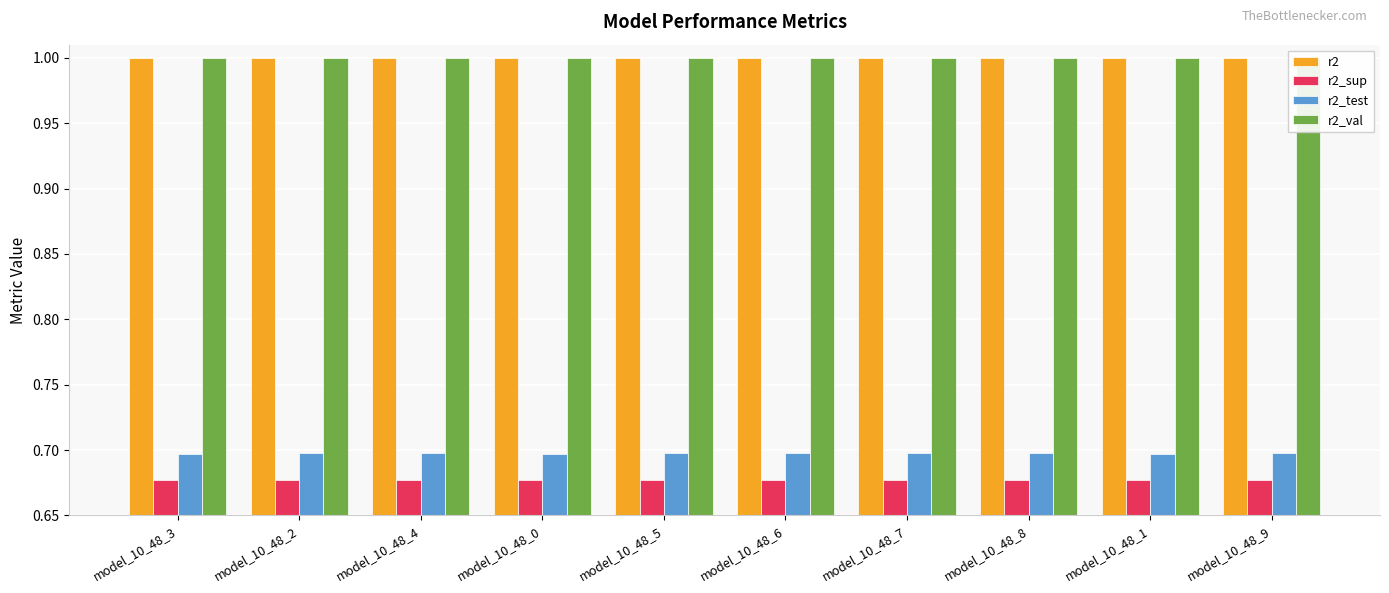

What is the difference between the highest and lowest values at model_10_48_9?

0.3